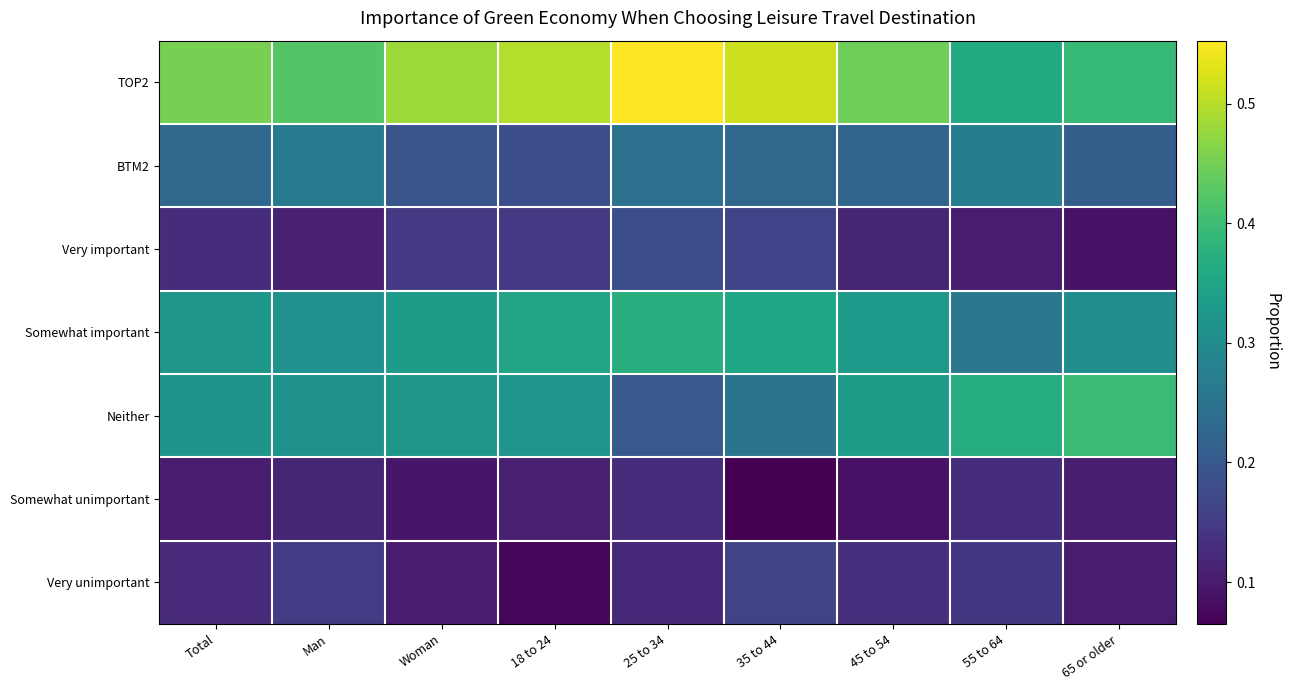

Reading left to right, list all the values displayed in this chart.

TOP2: Total=0.5	Man=0.4	Woman=0.5	18 to 24=0.5	25 to 34=0.6	35 to 44=0.5	45 to 54=0.4	55 to 64=0.4	65 or older=0.4
BTM2: Total=0.2	Man=0.3	Woman=0.2	18 to 24=0.2	25 to 34=0.2	35 to 44=0.2	45 to 54=0.2	55 to 64=0.3	65 or older=0.2
Very important: Total=0.1	Man=0.1	Woman=0.1	18 to 24=0.1	25 to 34=0.2	35 to 44=0.2	45 to 54=0.1	55 to 64=0.1	65 or older=0.1
Somewhat important: Total=0.3	Man=0.3	Woman=0.3	18 to 24=0.3	25 to 34=0.4	35 to 44=0.4	45 to 54=0.3	55 to 64=0.3	65 or older=0.3
Neither: Total=0.3	Man=0.3	Woman=0.3	18 to 24=0.3	25 to 34=0.2	35 to 44=0.3	45 to 54=0.3	55 to 64=0.4	65 or older=0.4
Somewhat unimportant: Total=0.1	Man=0.1	Woman=0.1	18 to 24=0.1	25 to 34=0.1	35 to 44=0.1	45 to 54=0.1	55 to 64=0.1	65 or older=0.1
Very unimportant: Total=0.1	Man=0.1	Woman=0.1	18 to 24=0.1	25 to 34=0.1	35 to 44=0.2	45 to 54=0.1	55 to 64=0.1	65 or older=0.1